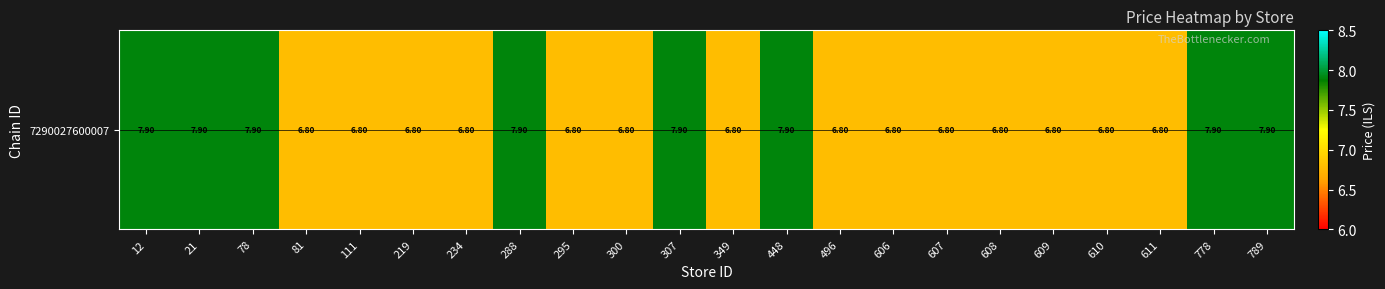

Reading left to right, extract all data points from this chart.

7.9	7.9	7.9	6.8	6.8	6.8	6.8	7.9	6.8	6.8	7.9	6.8	7.9	6.8	6.8	6.8	6.8	6.8	6.8	6.8	7.9	7.9